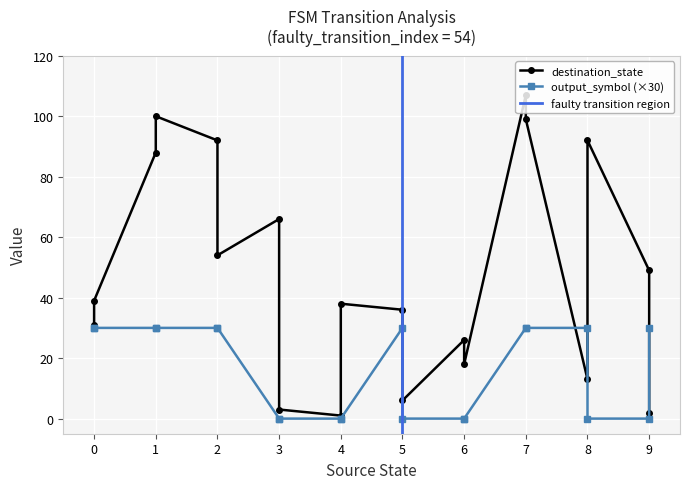

How many series are shown in this chart?

2